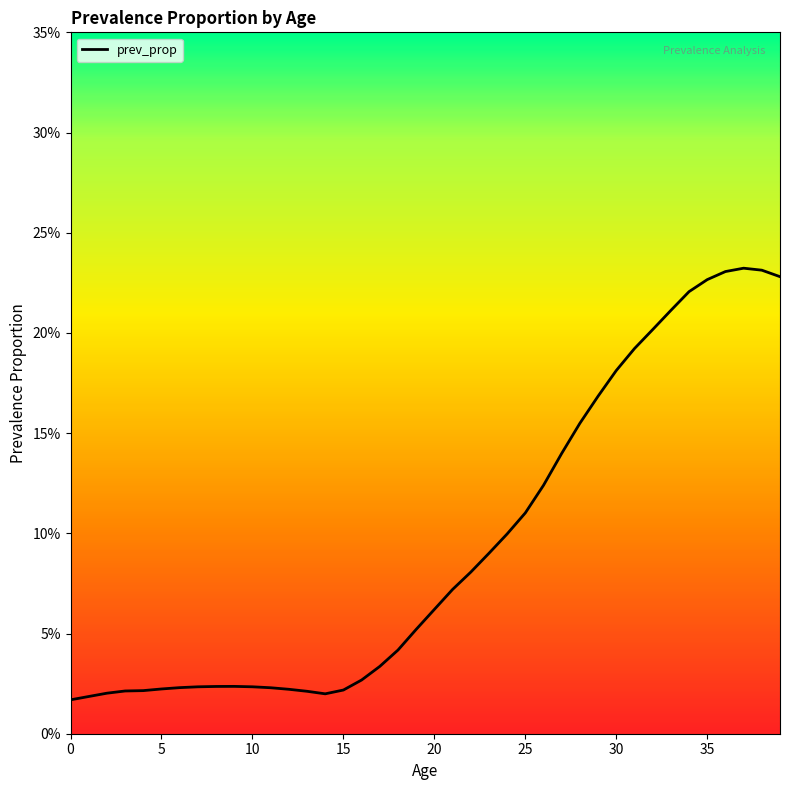

Is this an area chart (filled region under the line)?

No